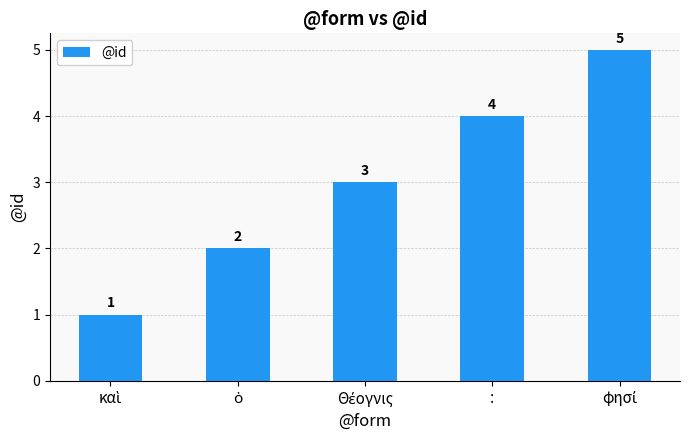

What is the value of the 3rd bar from the left?

3